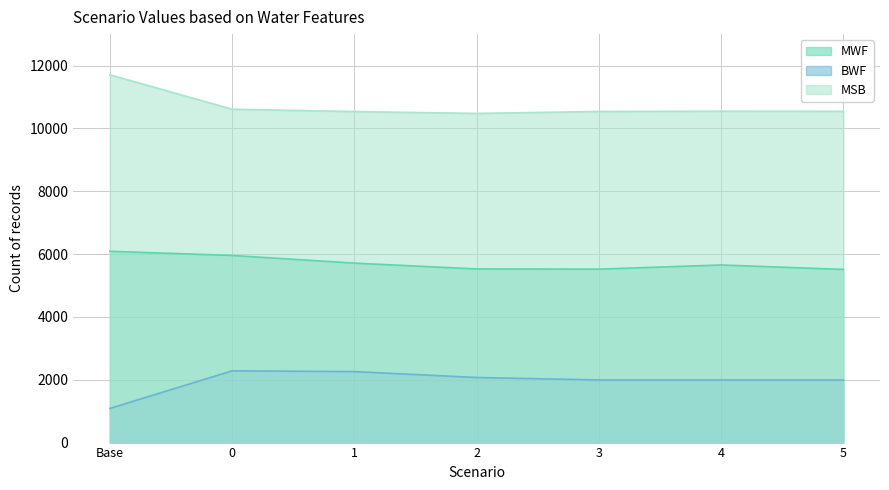

Between Base and 5, which series saw the biggest shift?

MSB